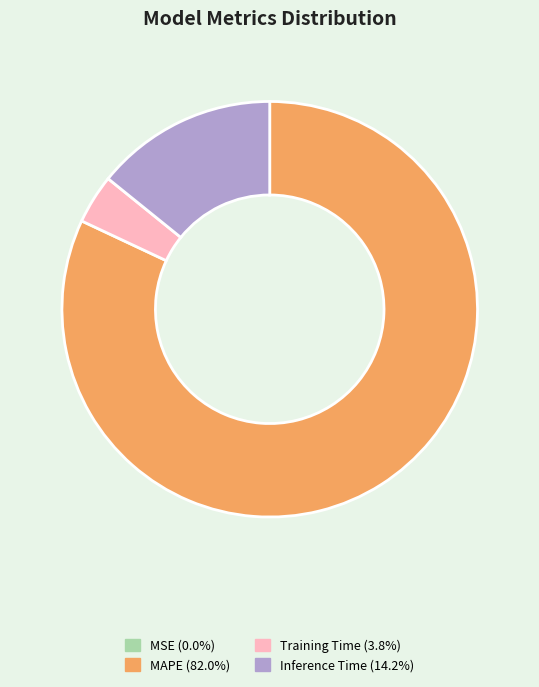

Which slice is the largest?

MAPE